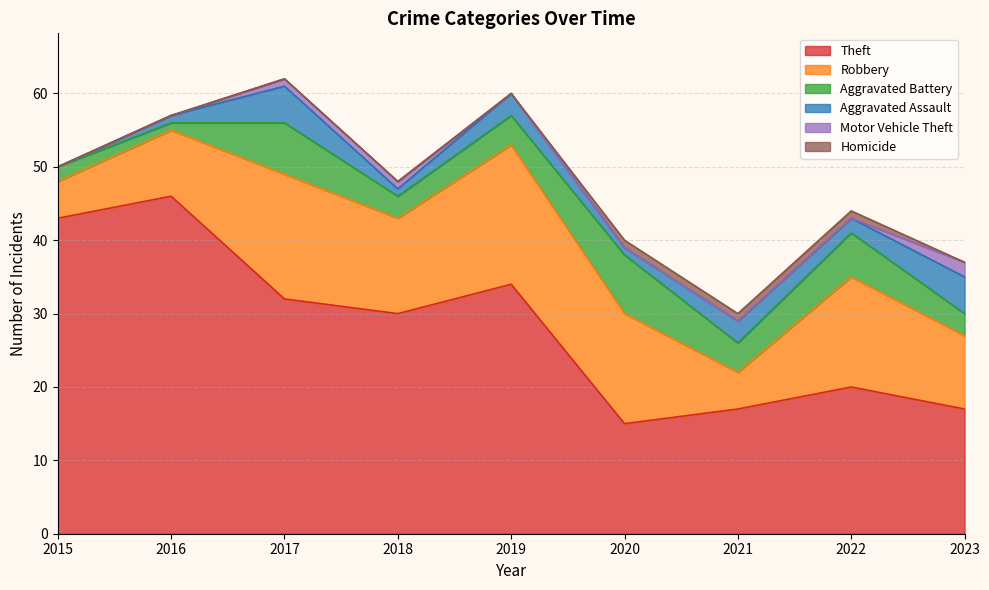

Which series has the largest total across all categories?

Theft